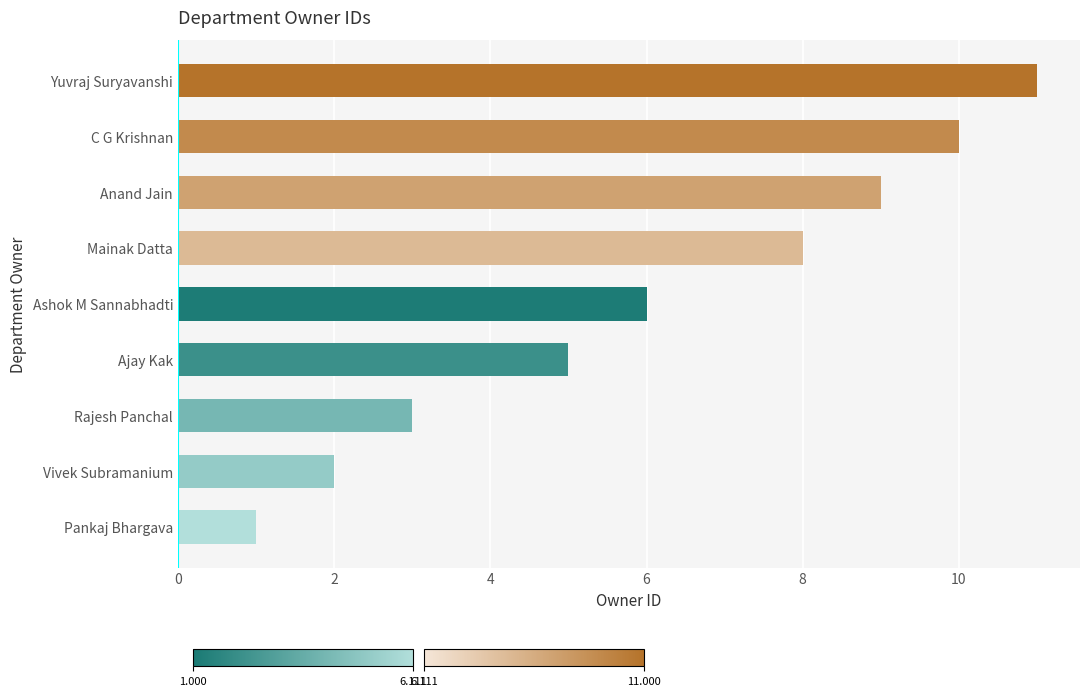

Does the chart contain any negative values?

No